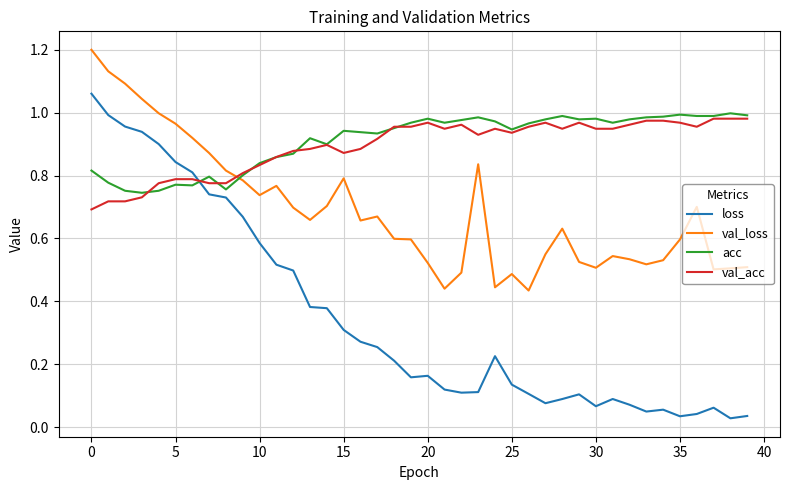

True or false: loss has more than 0 interior local peaks.

True